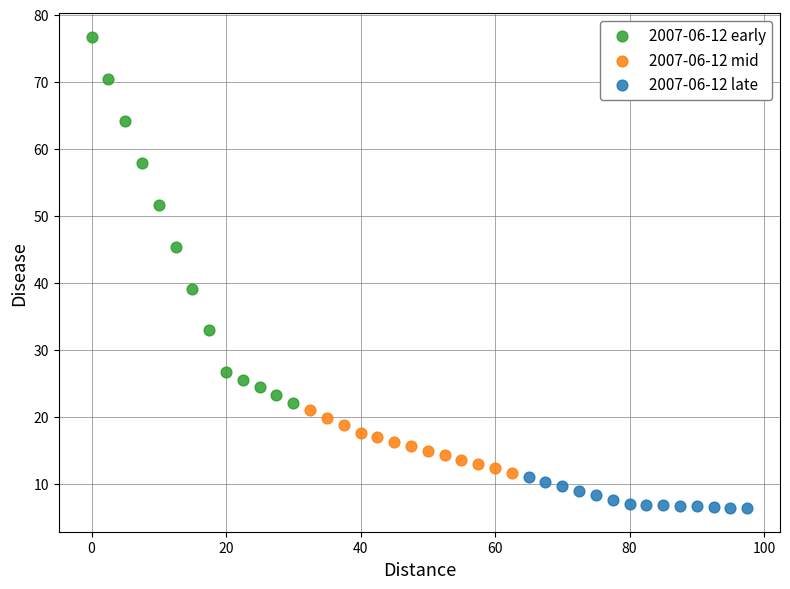

Which series contains the lowest Y value?

2007-06-12 late